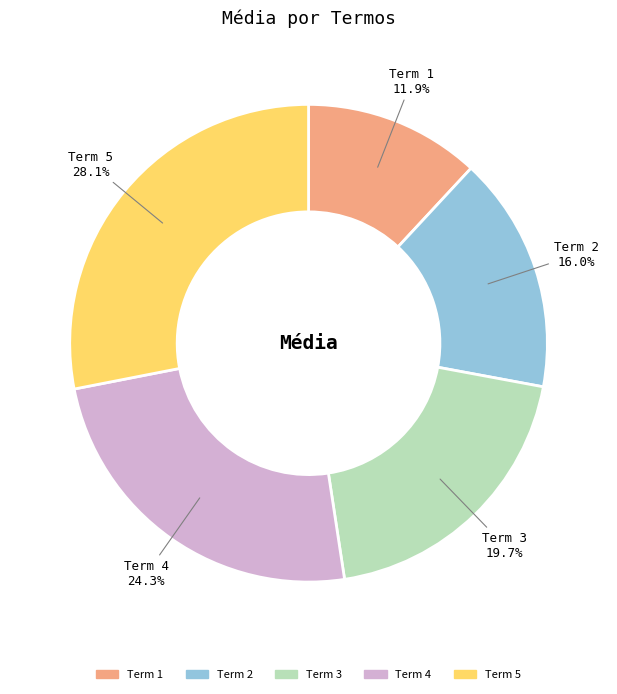

Which has a higher value, Term 3 or Term 5?

Term 5